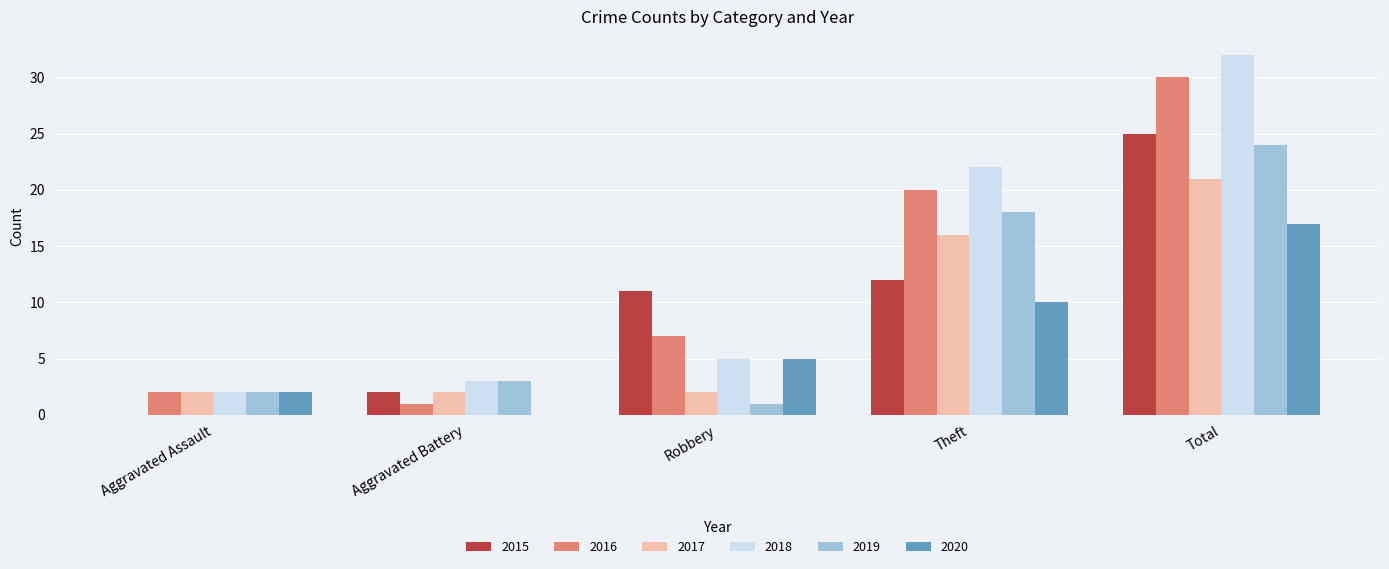

Is the value of 2018 at Aggravated Battery greater than the value of 2015 at Aggravated Assault?

Yes